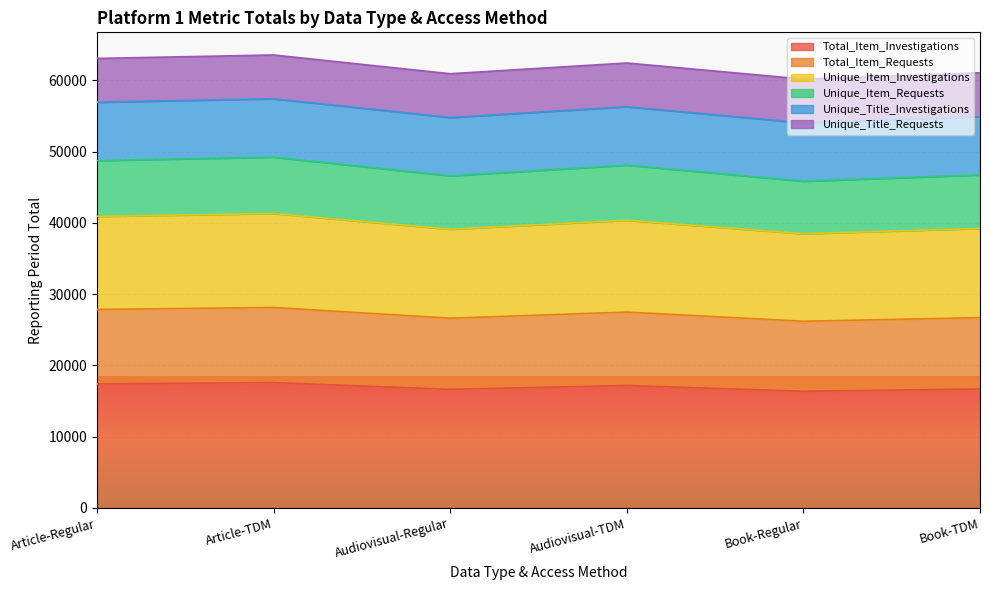

What is the total value across all series at Article-TDM?

63564